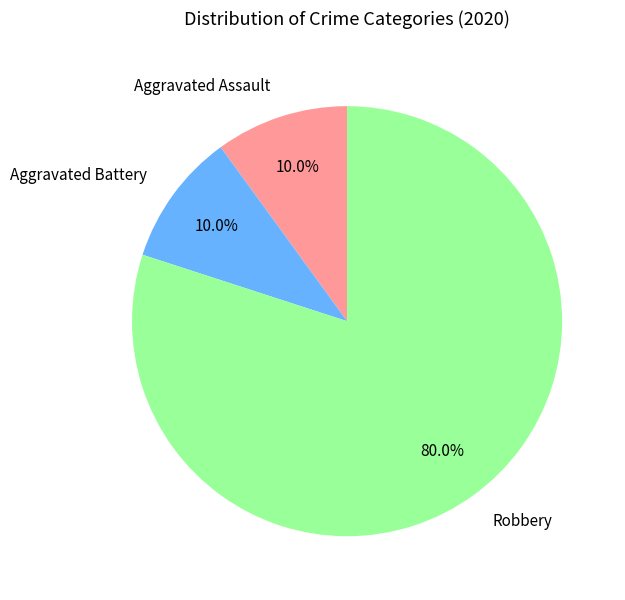

How many segments does this pie chart have?

3